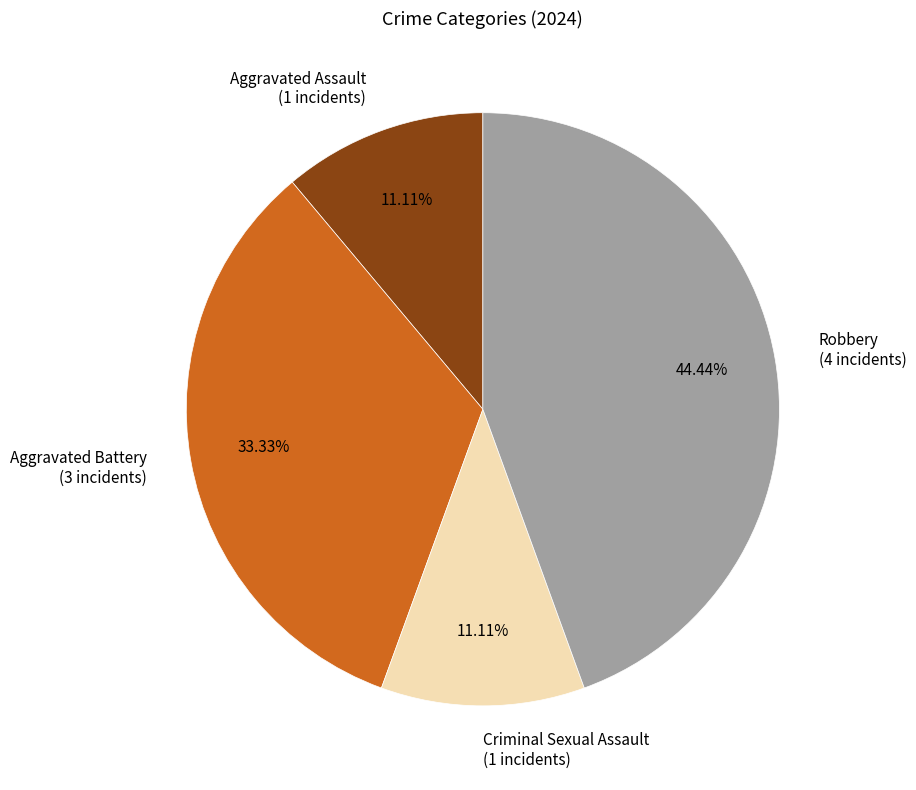

Is there any slice that represents more than half of the pie?

No